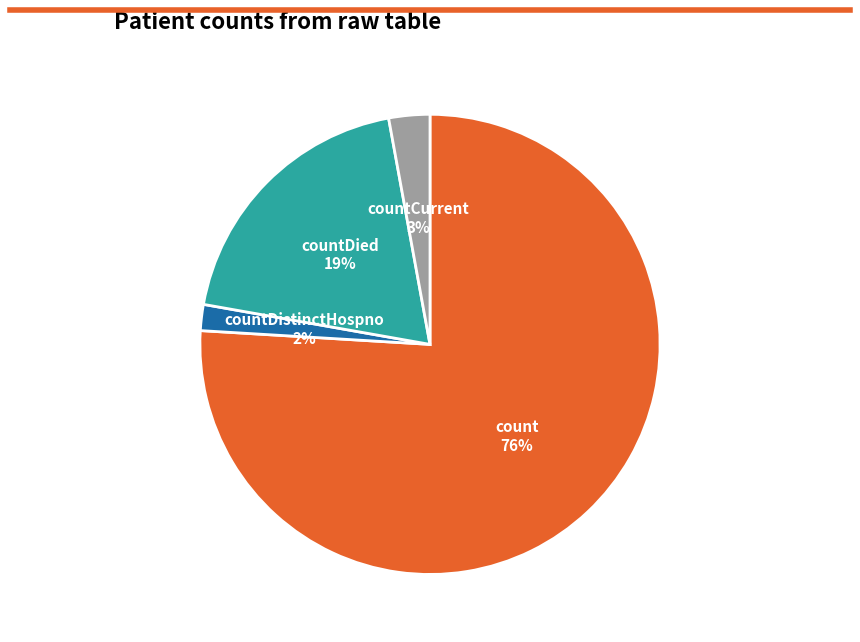

To the nearest percent, what portion does countCurrent represent?

3%